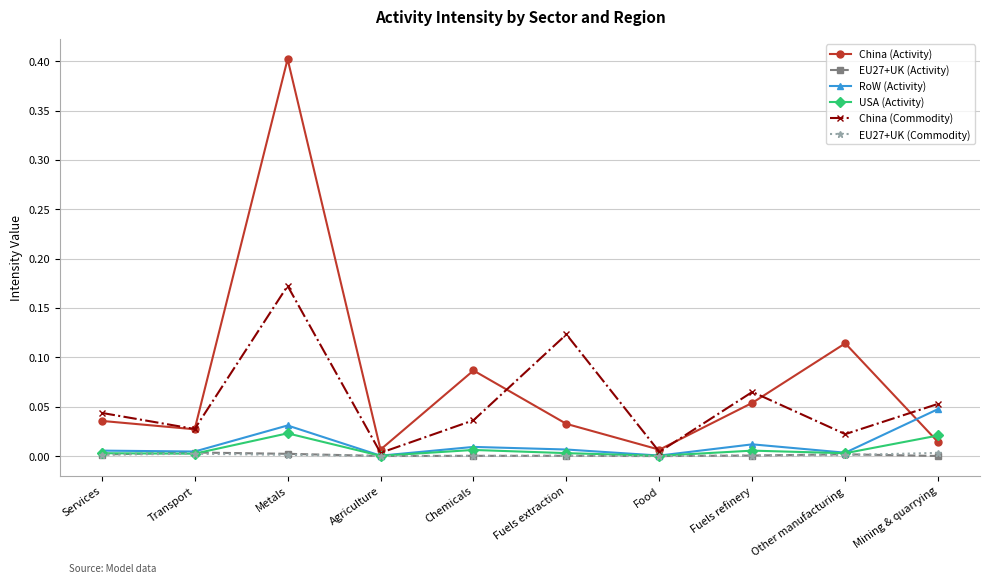

At which category is the sum across all series the highest?

Metals